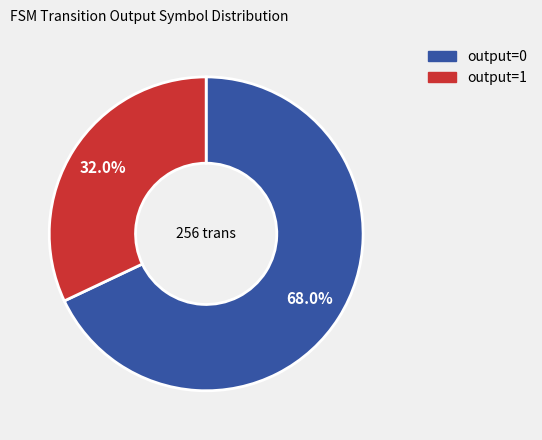

Combined, do output=1 and output=0 account for over 50%?

Yes